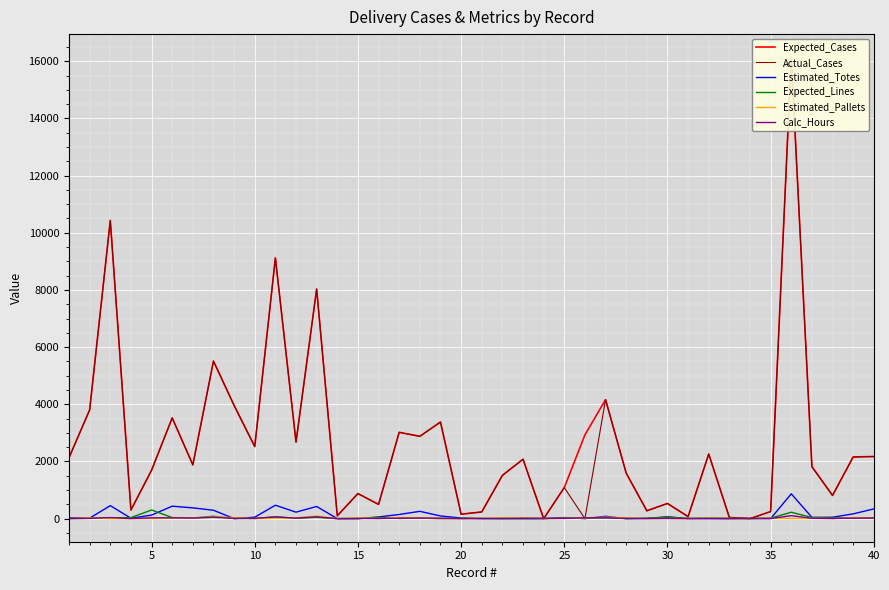

How many lines are shown in the chart?

6